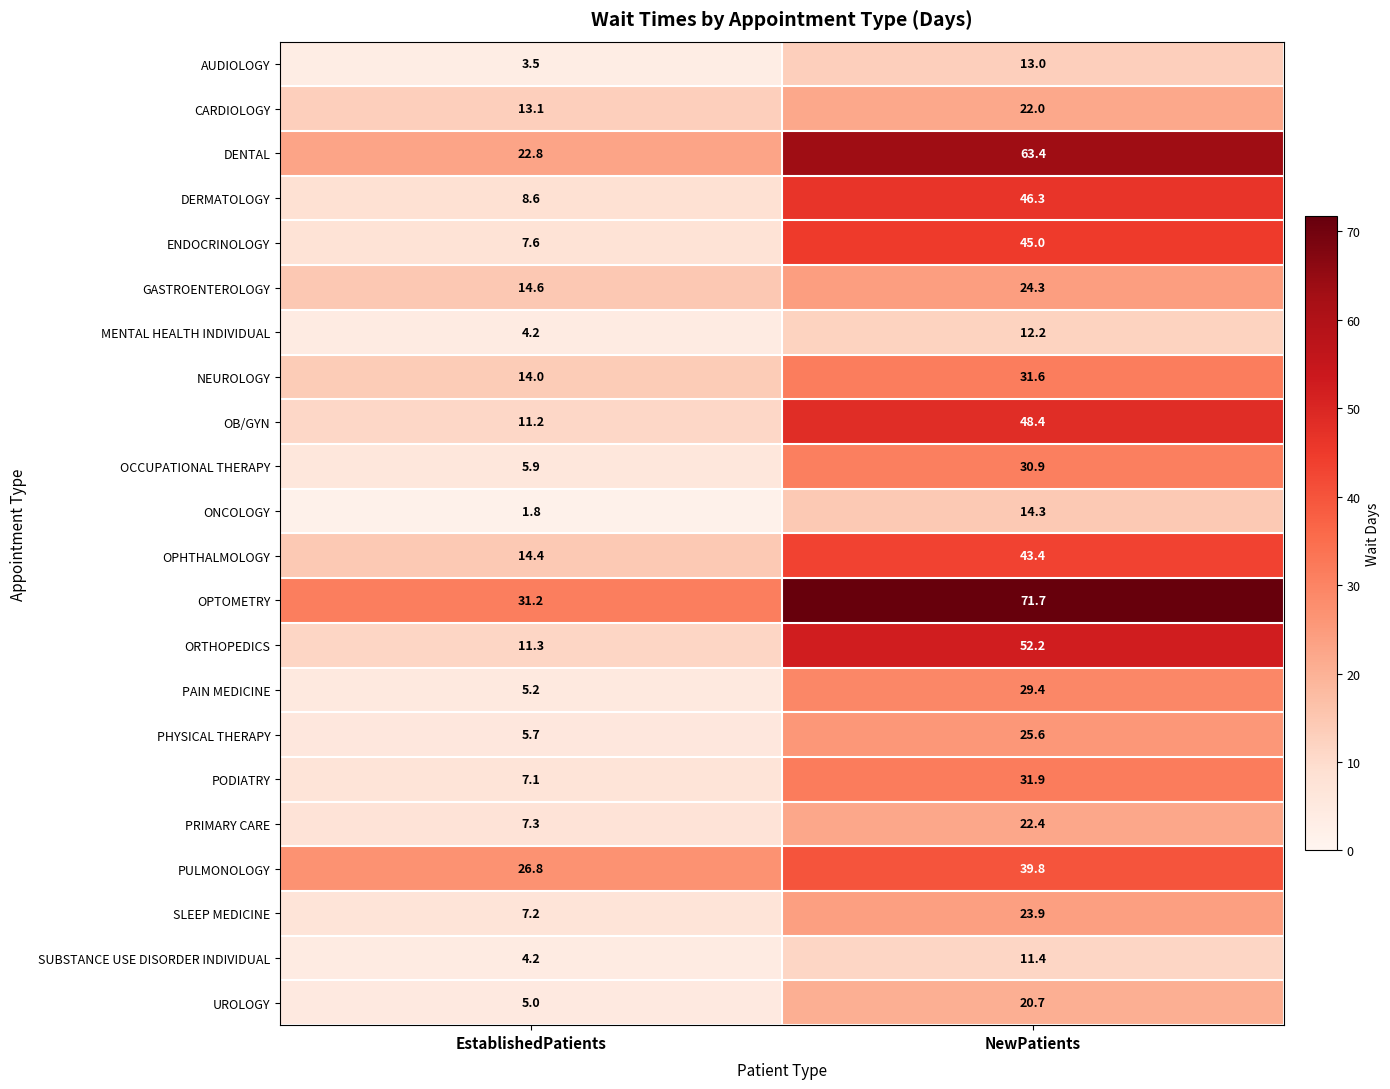

What is the difference between the DENTAL values at NewPatients and EstablishedPatients?

40.6